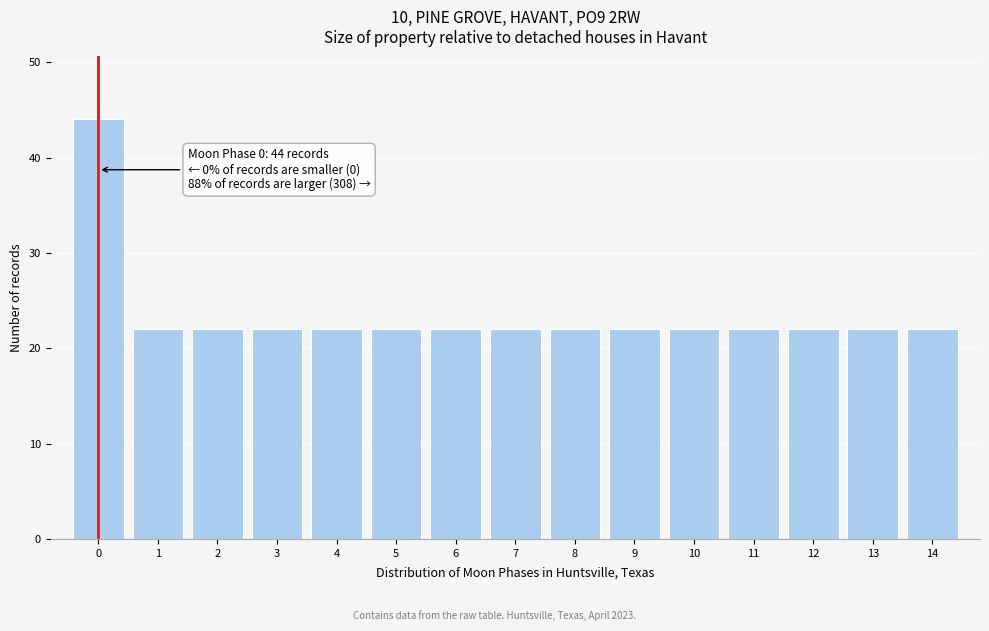

Reading left to right, what are all the values shown in this chart?

44	22	22	22	22	22	22	22	22	22	22	22	22	22	22